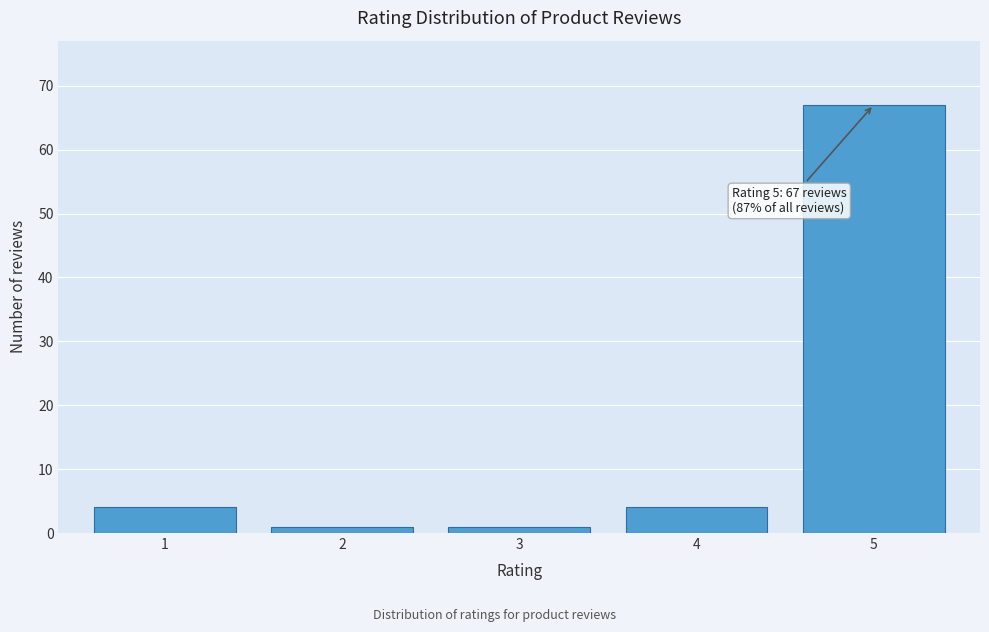

Reading left to right, what are all the values shown in this chart?

1=4	2=1	3=1	4=4	5=67